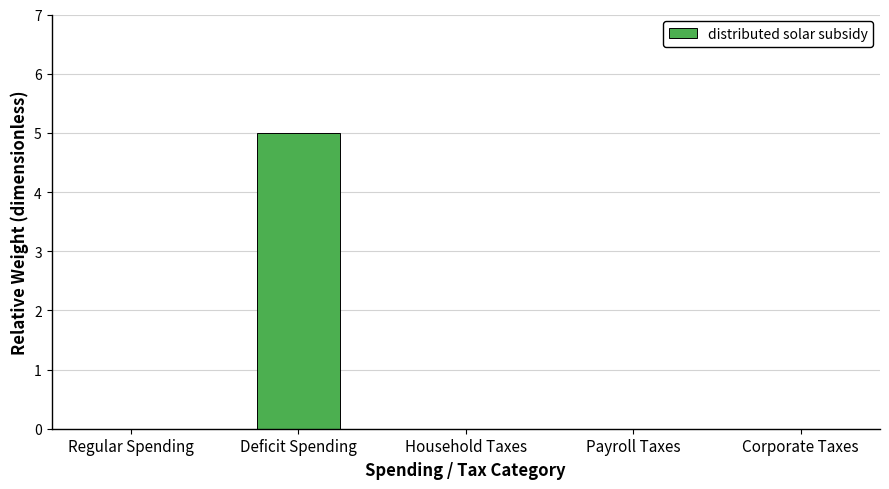

Which has a higher value, Payroll Taxes or Deficit Spending?

Deficit Spending